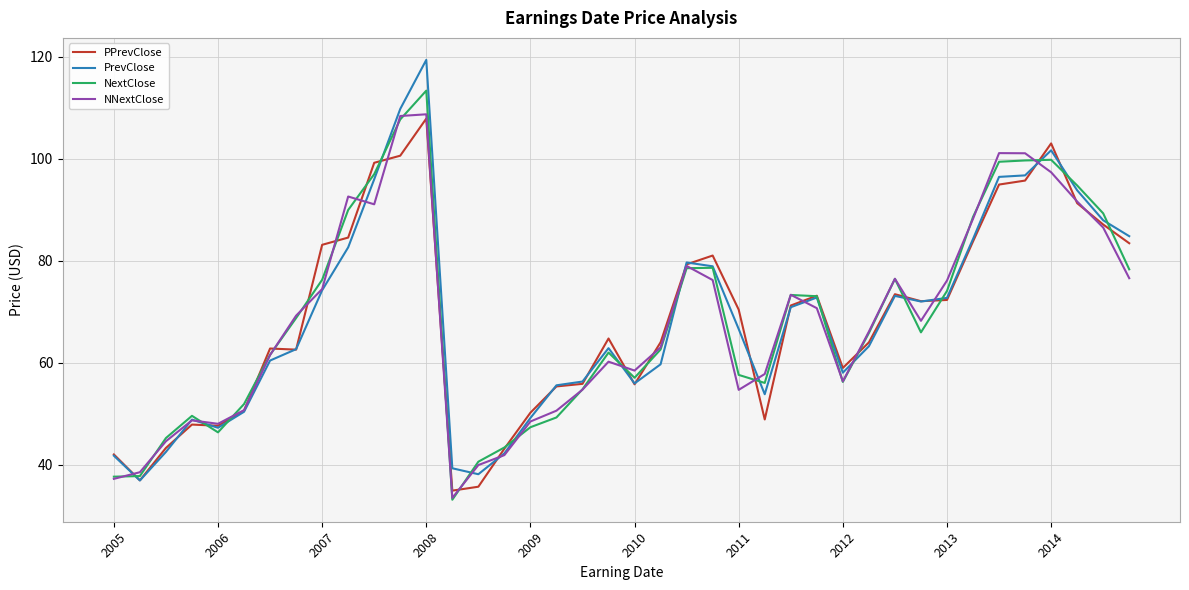

What is the maximum value shown in the chart?

119.4